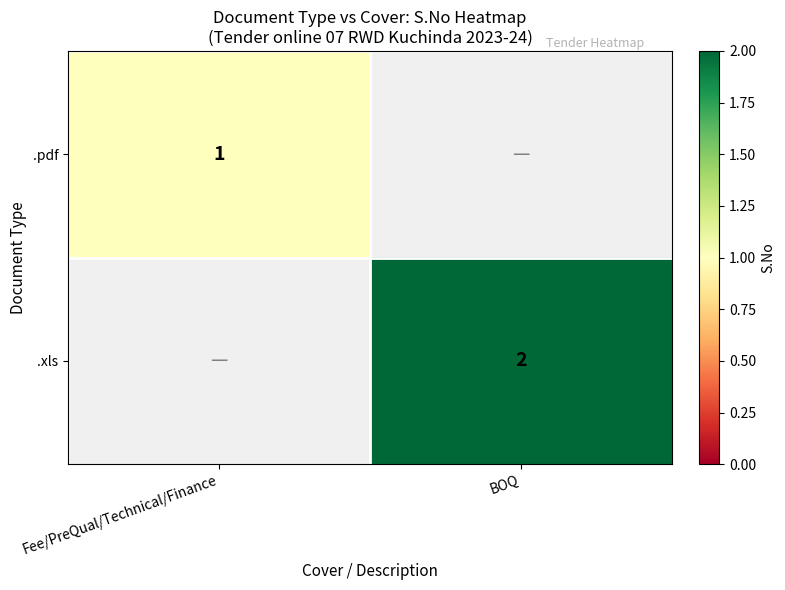

Which label corresponds to the smallest value in the chart?

Fee/PreQual/Technical/Finance